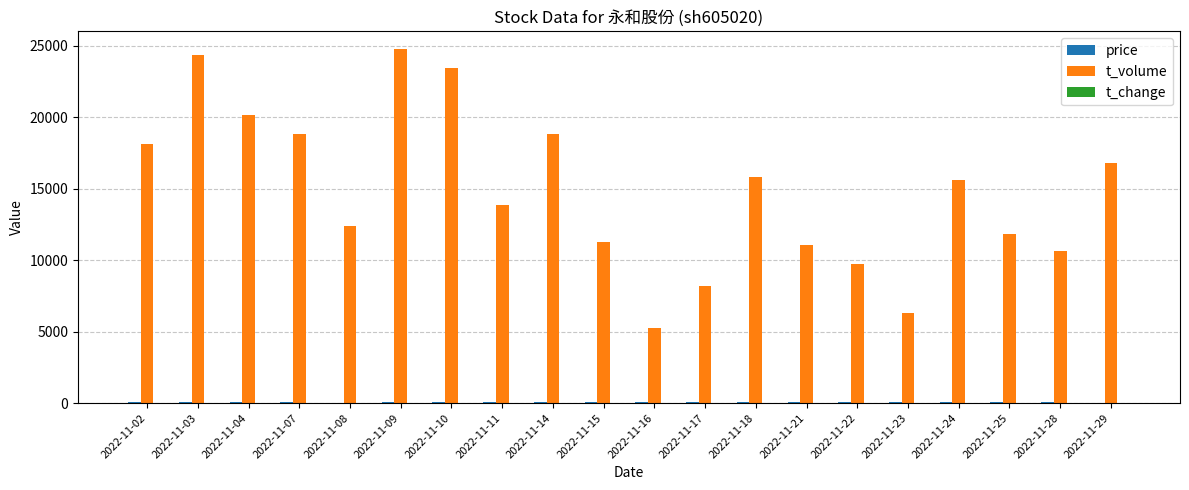

The value of t_volume at 2022-11-15 is 11238.0. True or false?

True